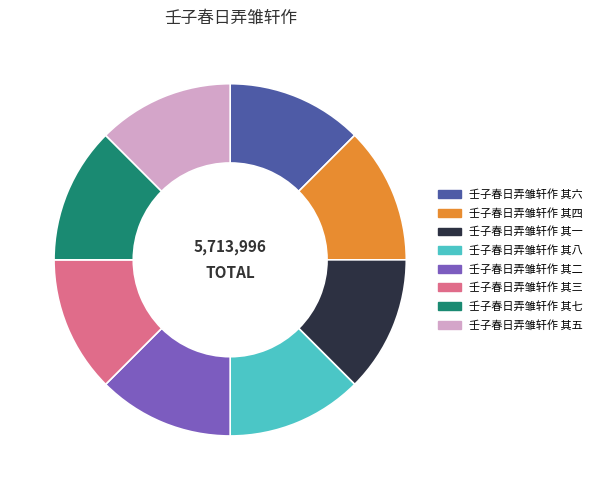

Approximately how many times larger is the value at 壬子春日弄雏轩作 其一 compared to 壬子春日弄雏轩作 其二?

1.0